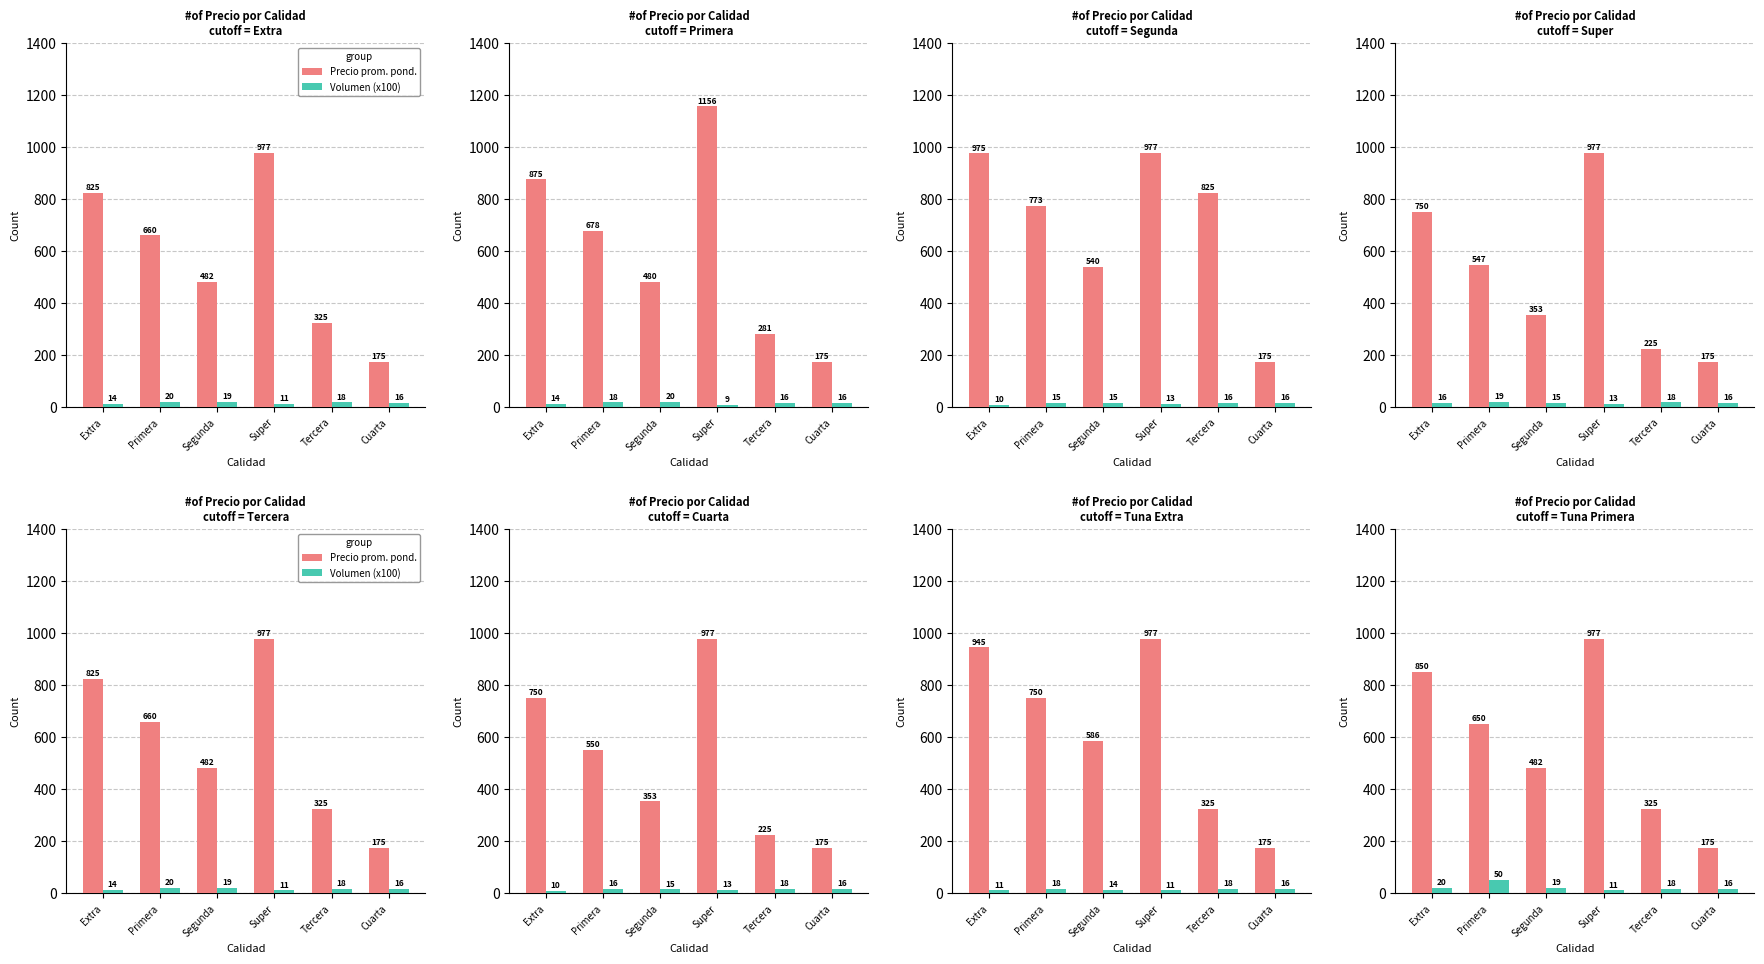

Rank the series by their average value, from lowest to highest.

Volumen (x100), Precio prom. pond.